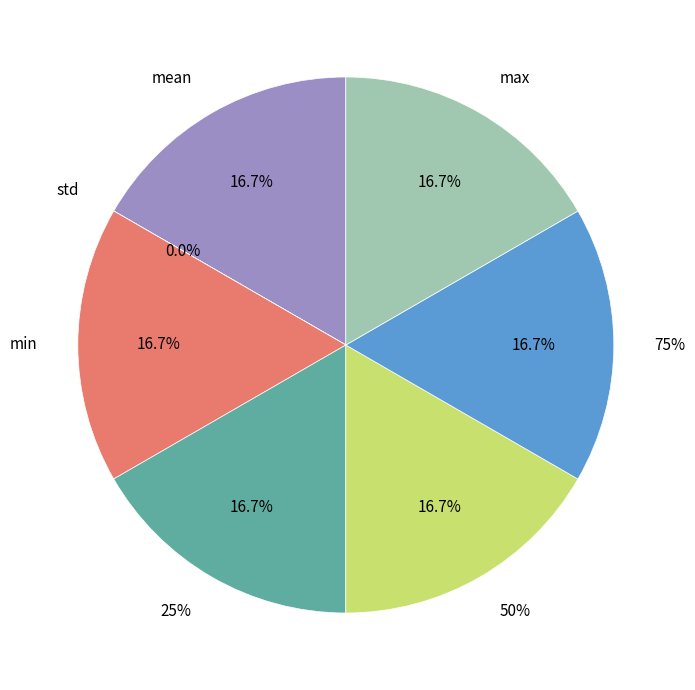

To the nearest percent, what is the average slice percentage?

14%